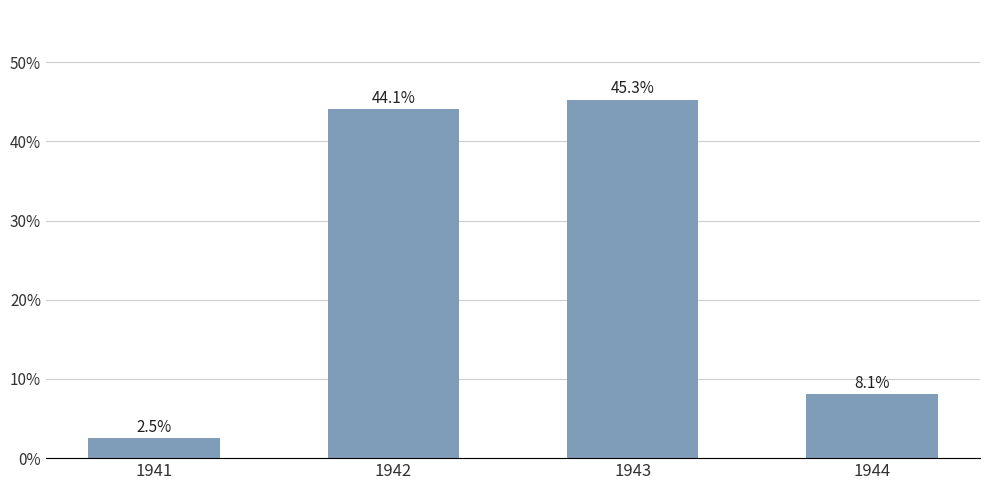

Which label corresponds to the largest value in the chart?

1943